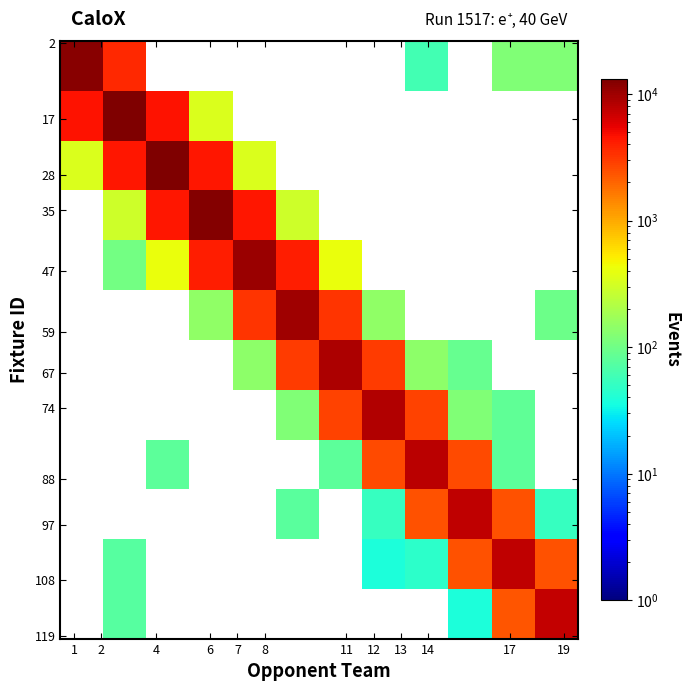

How many distinct data groups are displayed?

12